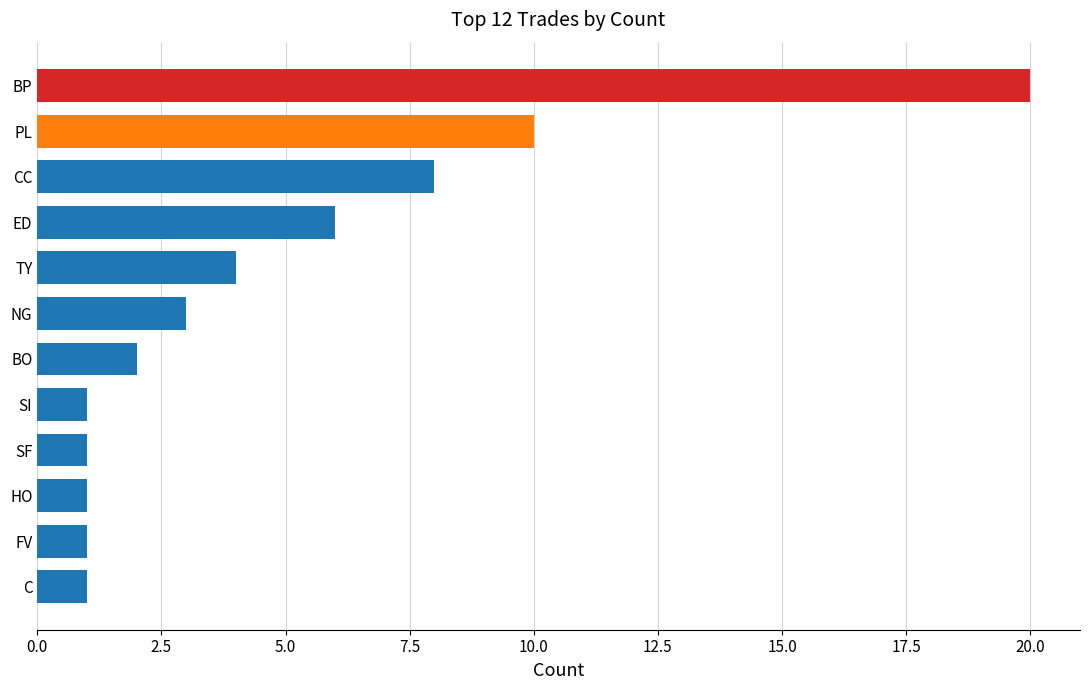

What is the smallest value displayed?

1